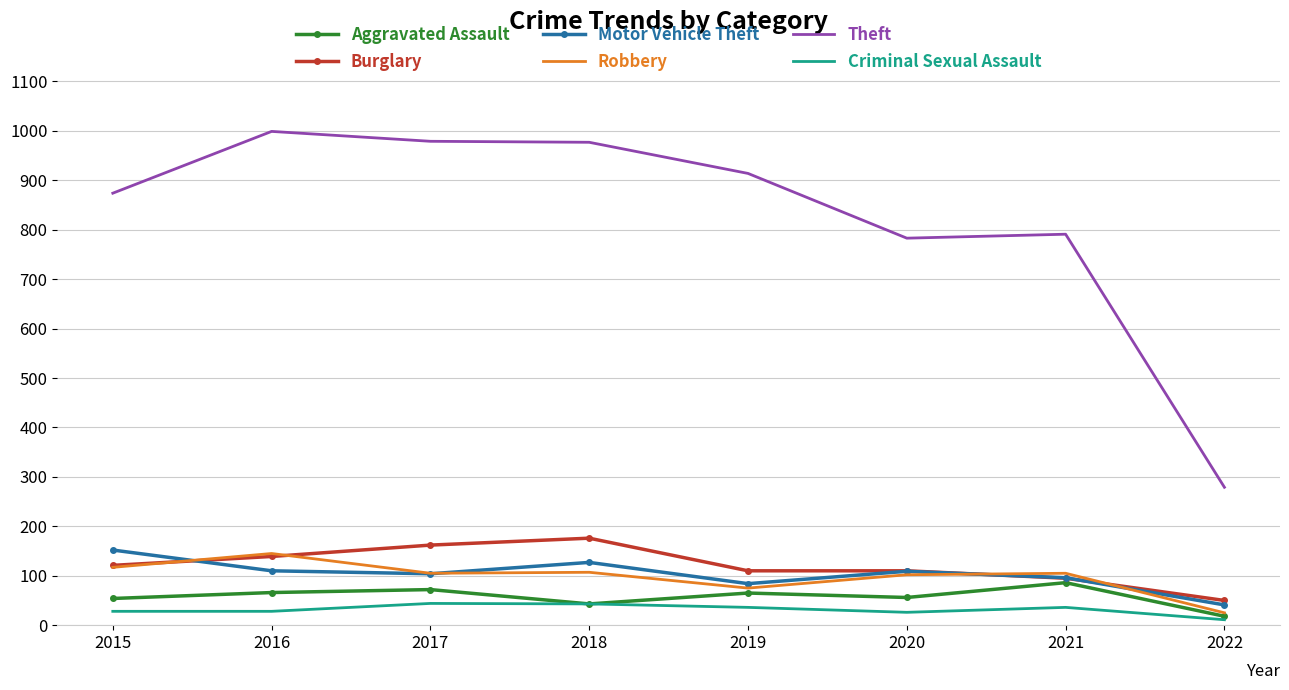

At which label does Criminal Sexual Assault first exceed 36?

2017